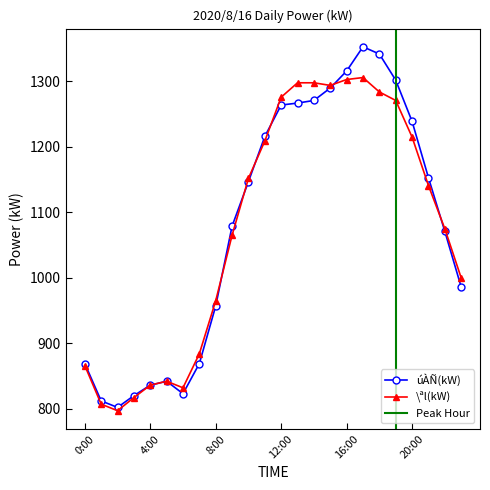

How many data points does each series have?

24